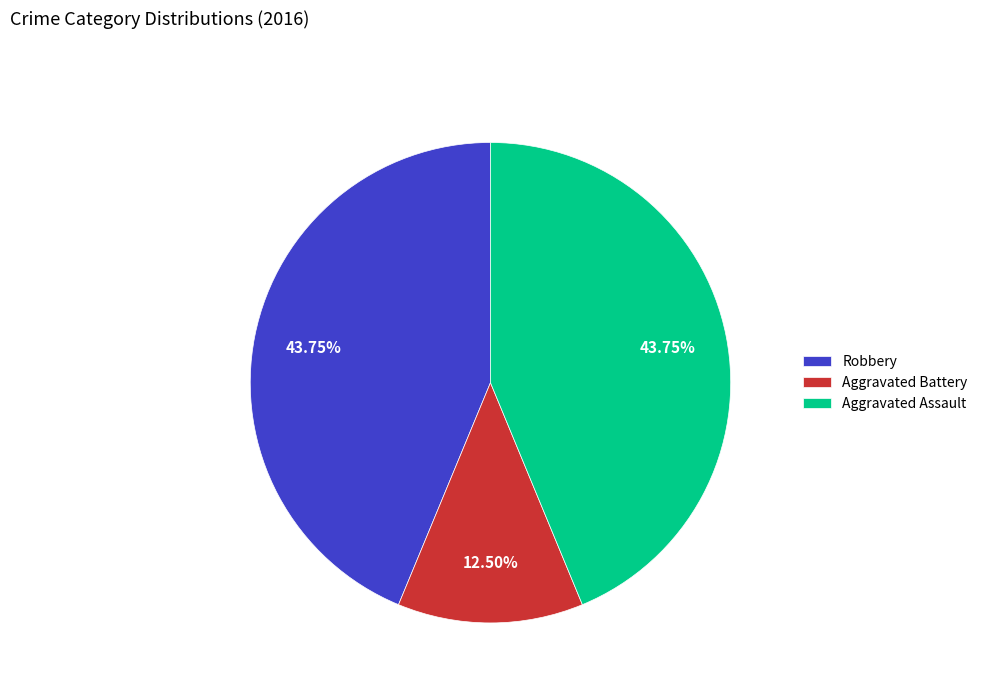

Which category has the smallest portion of the pie?

Aggravated Battery